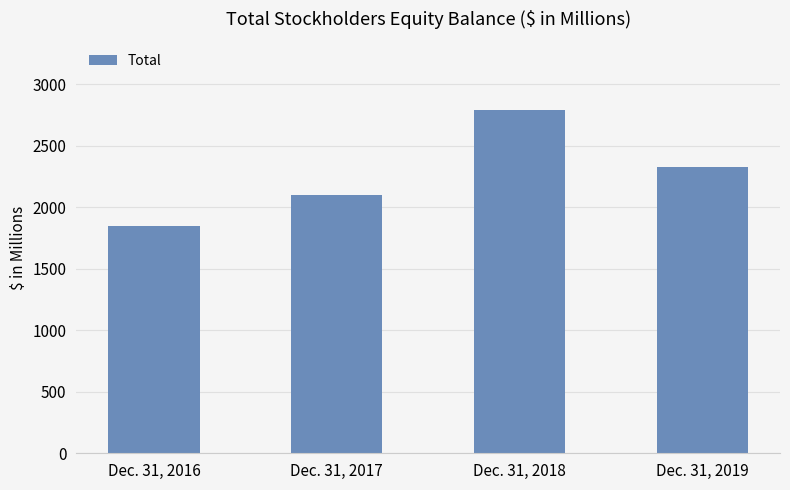

What is the sum of the values at Dec. 31, 2018 and Dec. 31, 2016?

4639.9